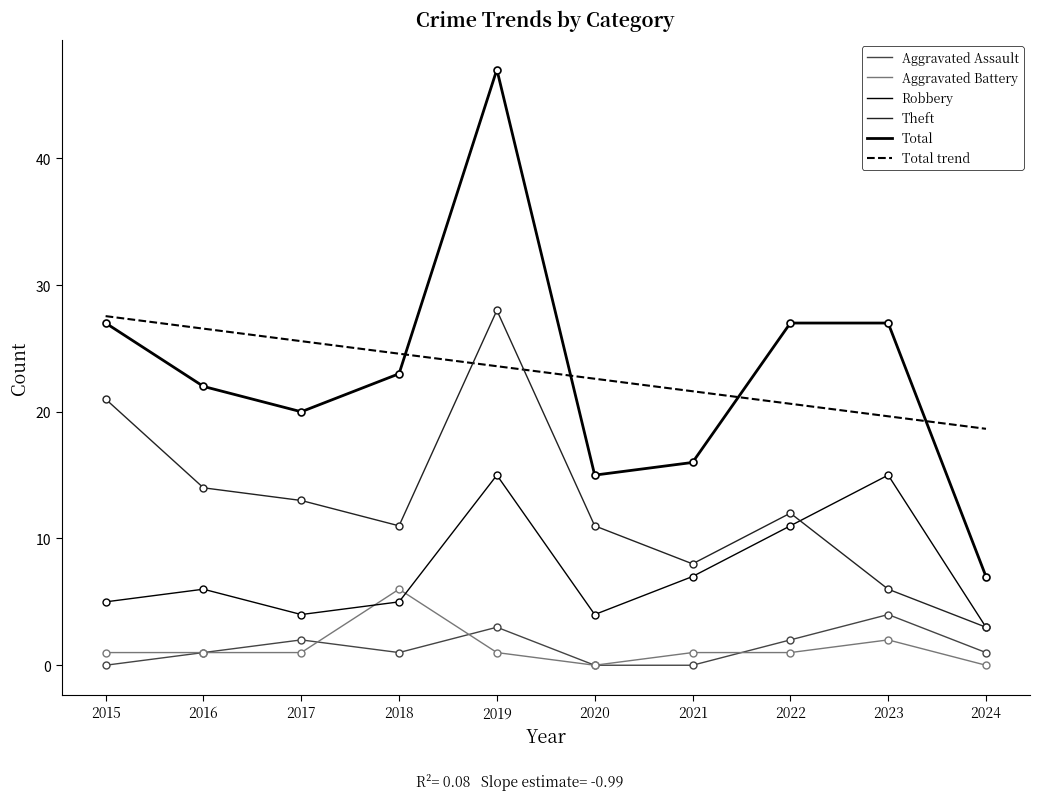

How many lines are shown in the chart?

6